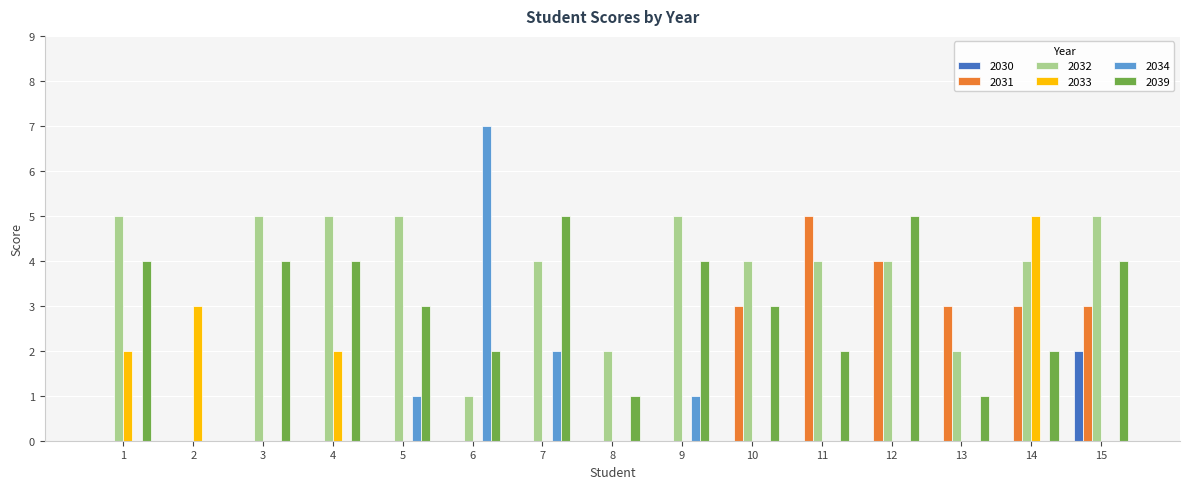

Which category has the highest value across all series?

6